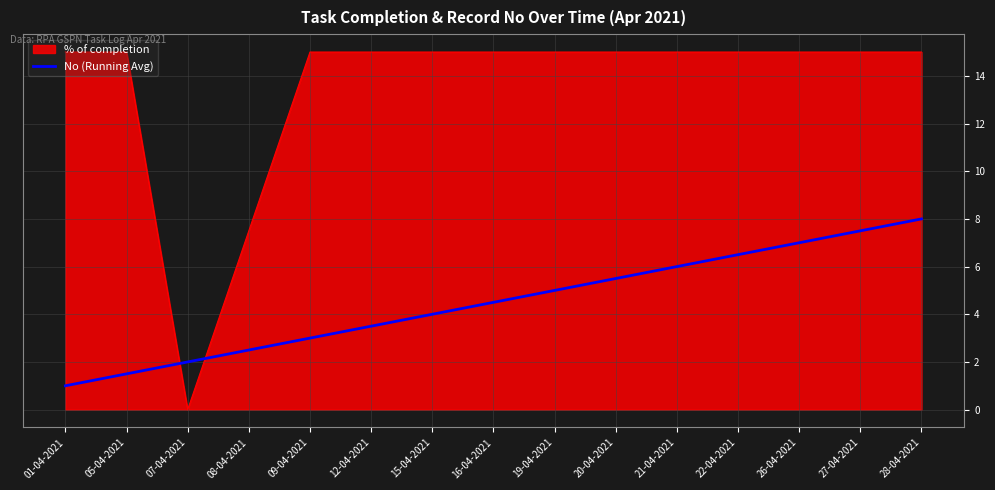

Is it true that No (Running Avg) equals 2.3 at 12-04-2021?

False